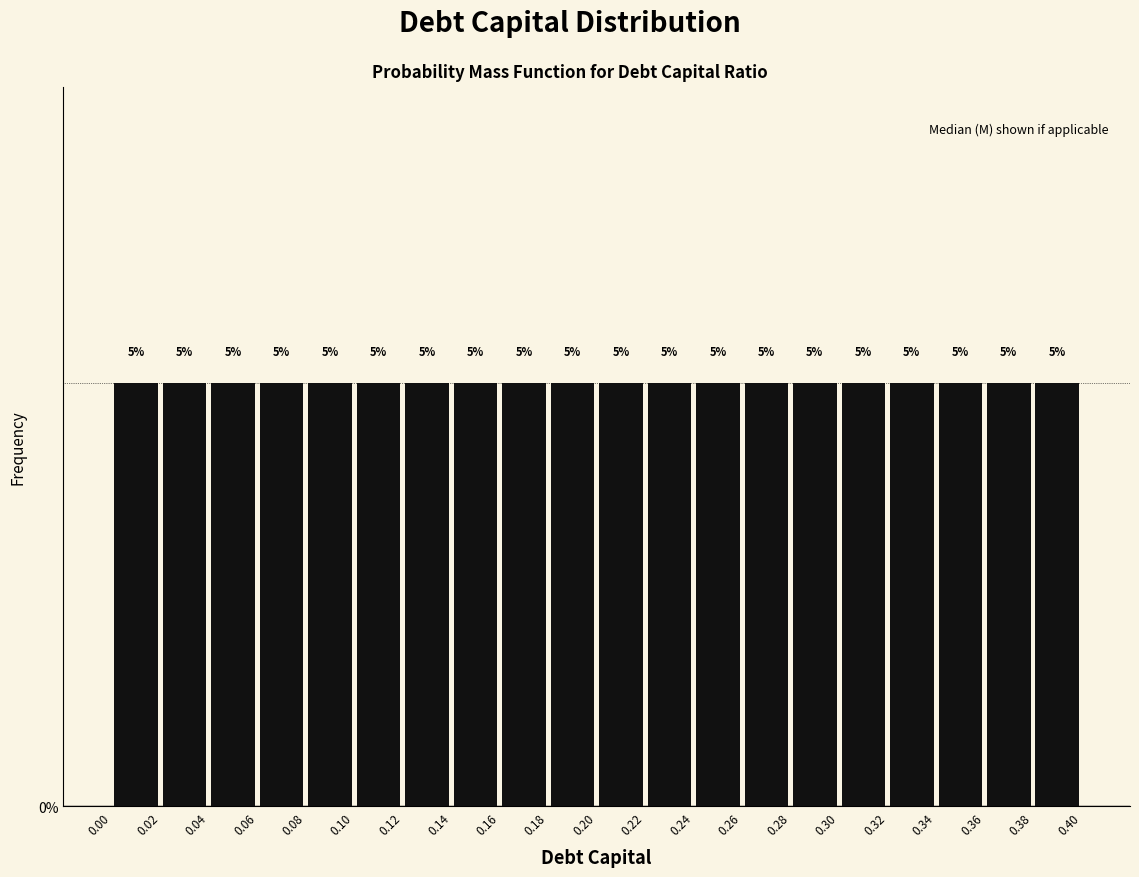

Reading left to right, transcribe this chart: for each bar, give the range it covers on the x-axis and its height.

0.00 to 0.02: 5
0.02 to 0.04: 5
0.04 to 0.06: 5
0.06 to 0.08: 5
0.08 to 0.10: 5
0.10 to 0.12: 5
0.12 to 0.14: 5
0.14 to 0.16: 5
0.16 to 0.18: 5
0.18 to 0.20: 5
0.20 to 0.22: 5
0.22 to 0.24: 5
0.24 to 0.26: 5
0.26 to 0.28: 5
0.28 to 0.30: 5
0.30 to 0.32: 5
0.32 to 0.34: 5
0.34 to 0.36: 5
0.36 to 0.38: 5
0.38 to 0.40: 5